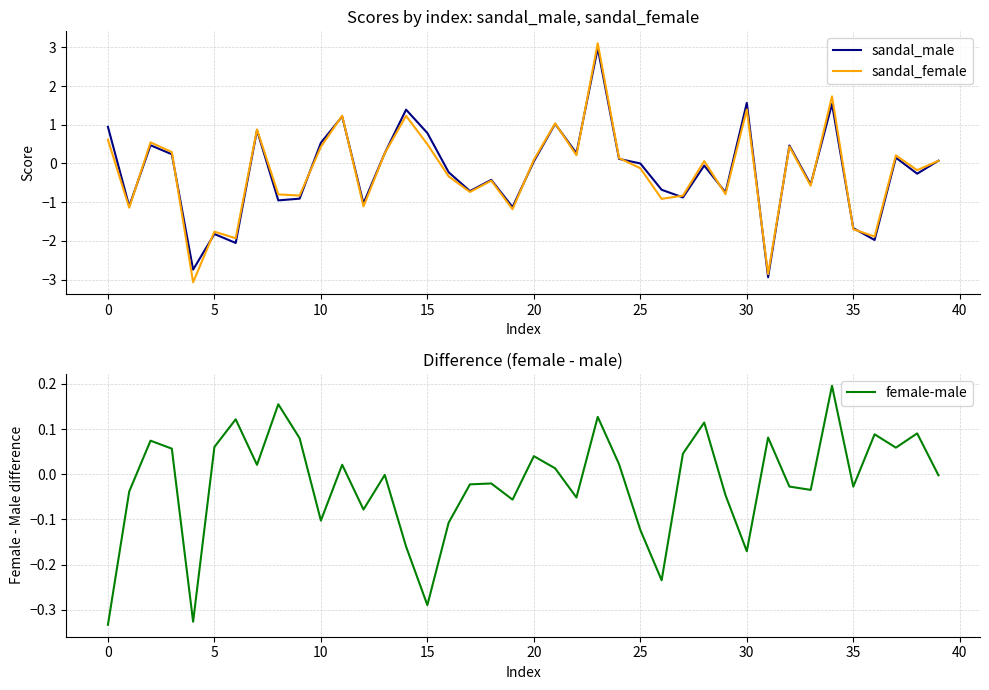

Is it true that sandal_female equals 0.5 at 15?

True